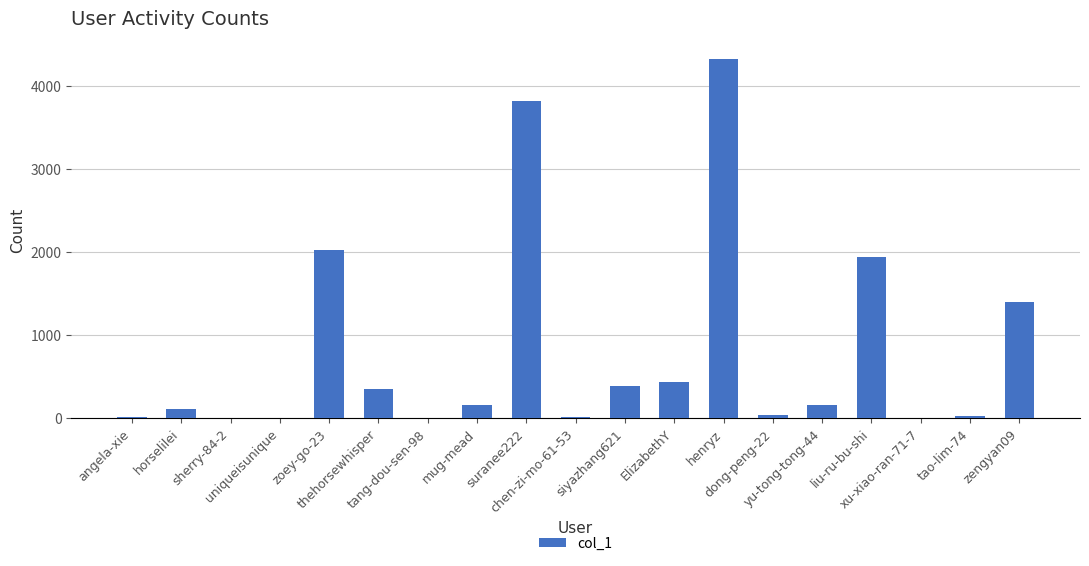

What is the greatest value displayed?

4326